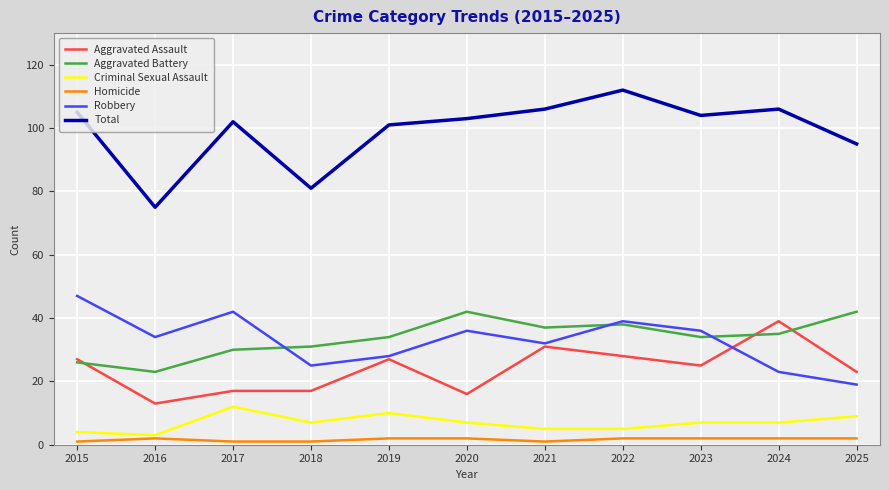

Rank the series at 2020 from lowest to highest value.

Homicide, Criminal Sexual Assault, Aggravated Assault, Robbery, Aggravated Battery, Total